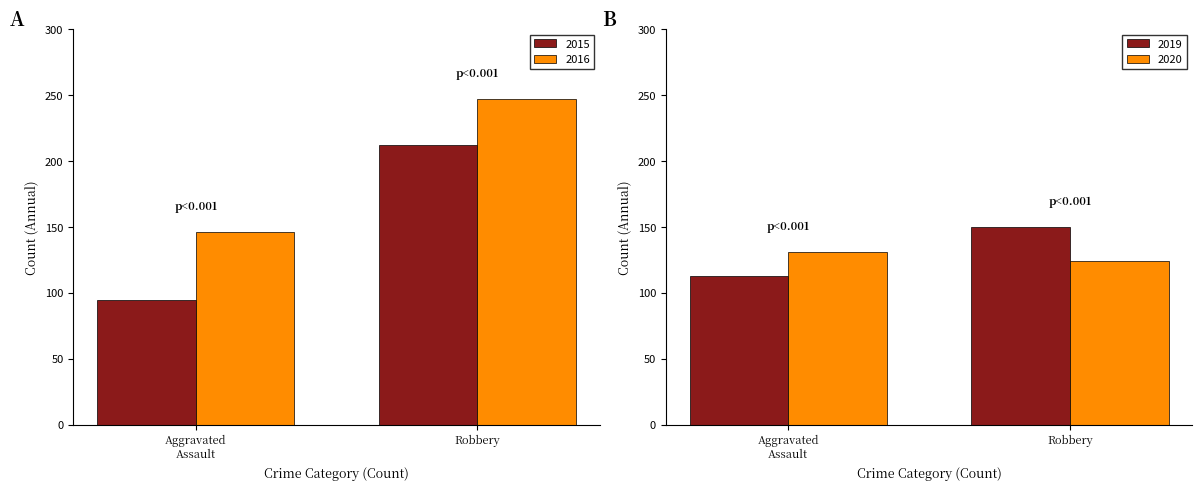

Read the 2016 value at Robbery.

247